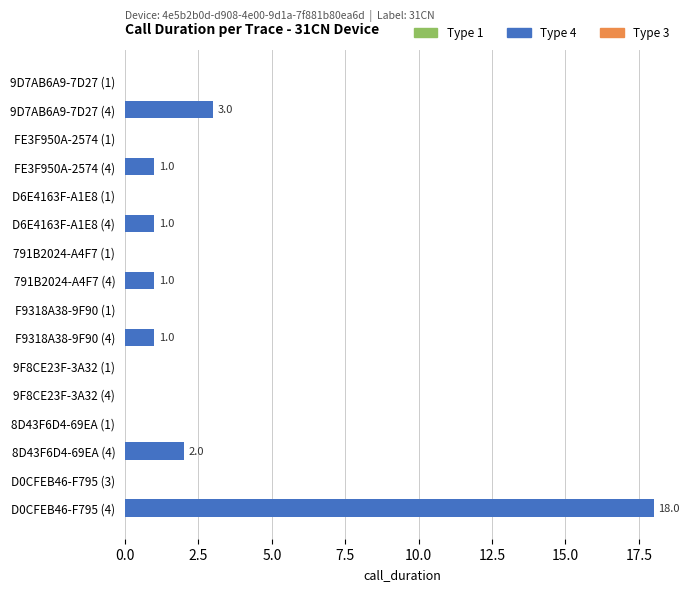

Reading top to bottom, what are all the values shown in this chart?

9D7AB6A9-7D27 (1)=0	9D7AB6A9-7D27 (4)=3	FE3F950A-2574 (1)=0	FE3F950A-2574 (4)=1	D6E4163F-A1E8 (1)=0	D6E4163F-A1E8 (4)=1	791B2024-A4F7 (1)=0	791B2024-A4F7 (4)=1	F9318A38-9F90 (1)=0	F9318A38-9F90 (4)=1	9F8CE23F-3A32 (1)=0	9F8CE23F-3A32 (4)=0	8D43F6D4-69EA (1)=0	8D43F6D4-69EA (4)=2	D0CFEB46-F795 (3)=0	D0CFEB46-F795 (4)=18